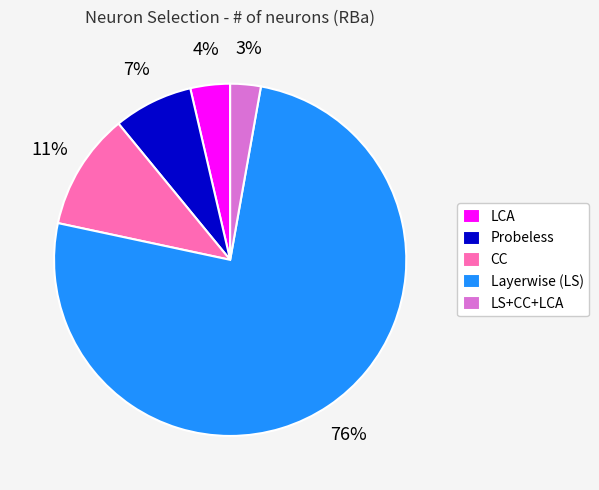

To the nearest percent, what portion does LS+CC+LCA represent?

3%